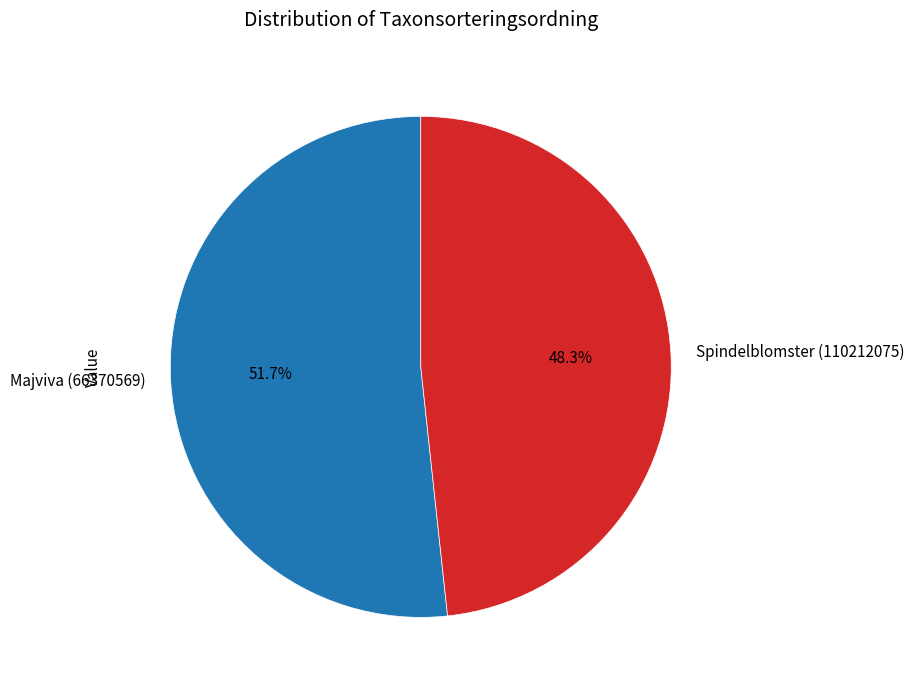

True or false: Majviva (66370569) accounts for 65% of the total.

False